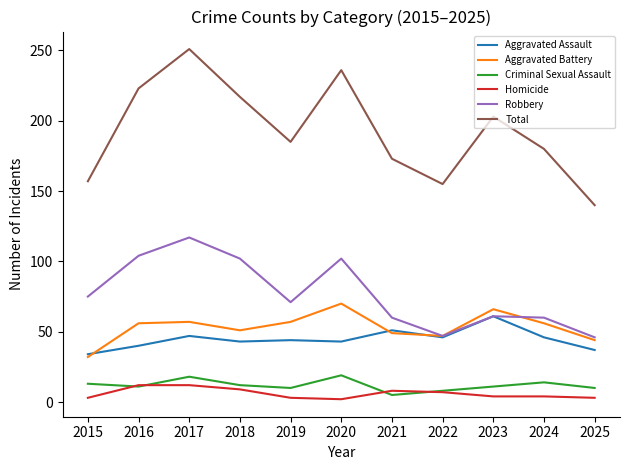

True or false: Robbery and Homicide cross at least once.

False